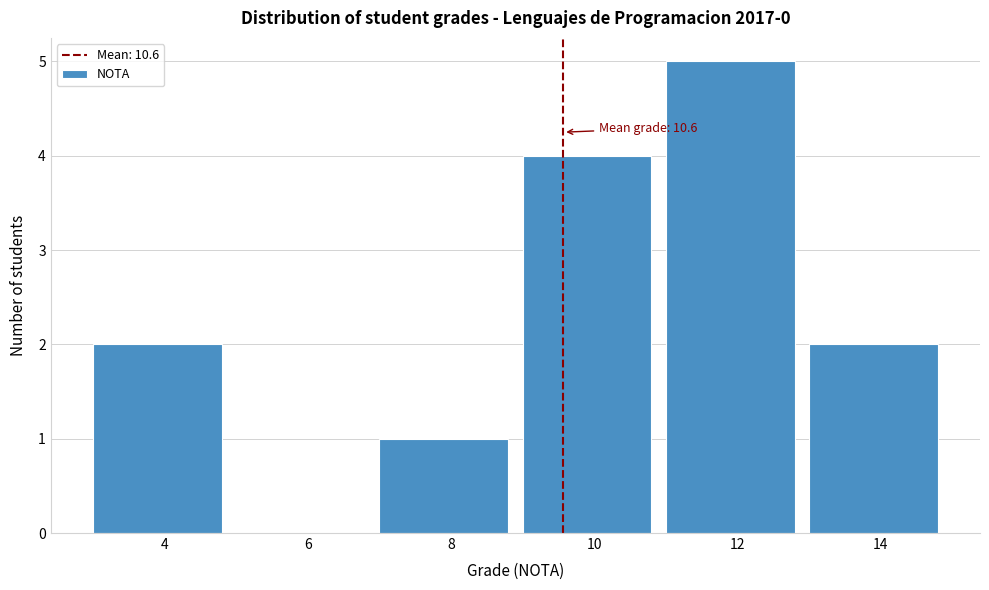

Reading right to left, what are all the values shown in this chart?

14=2	12=5	10=4	8=1	6=0	4=2